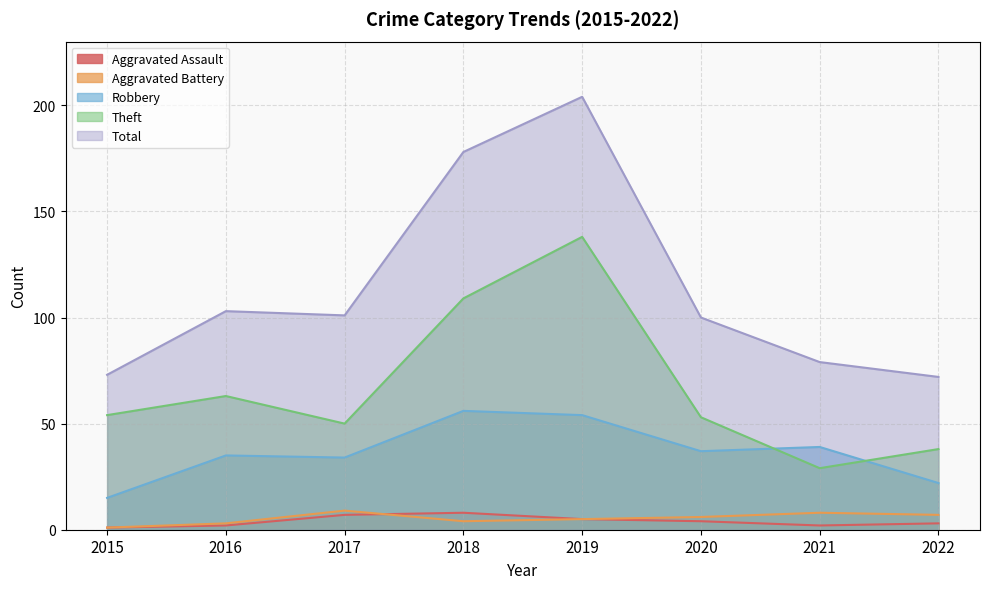

What is the sum of all Robbery values?

292